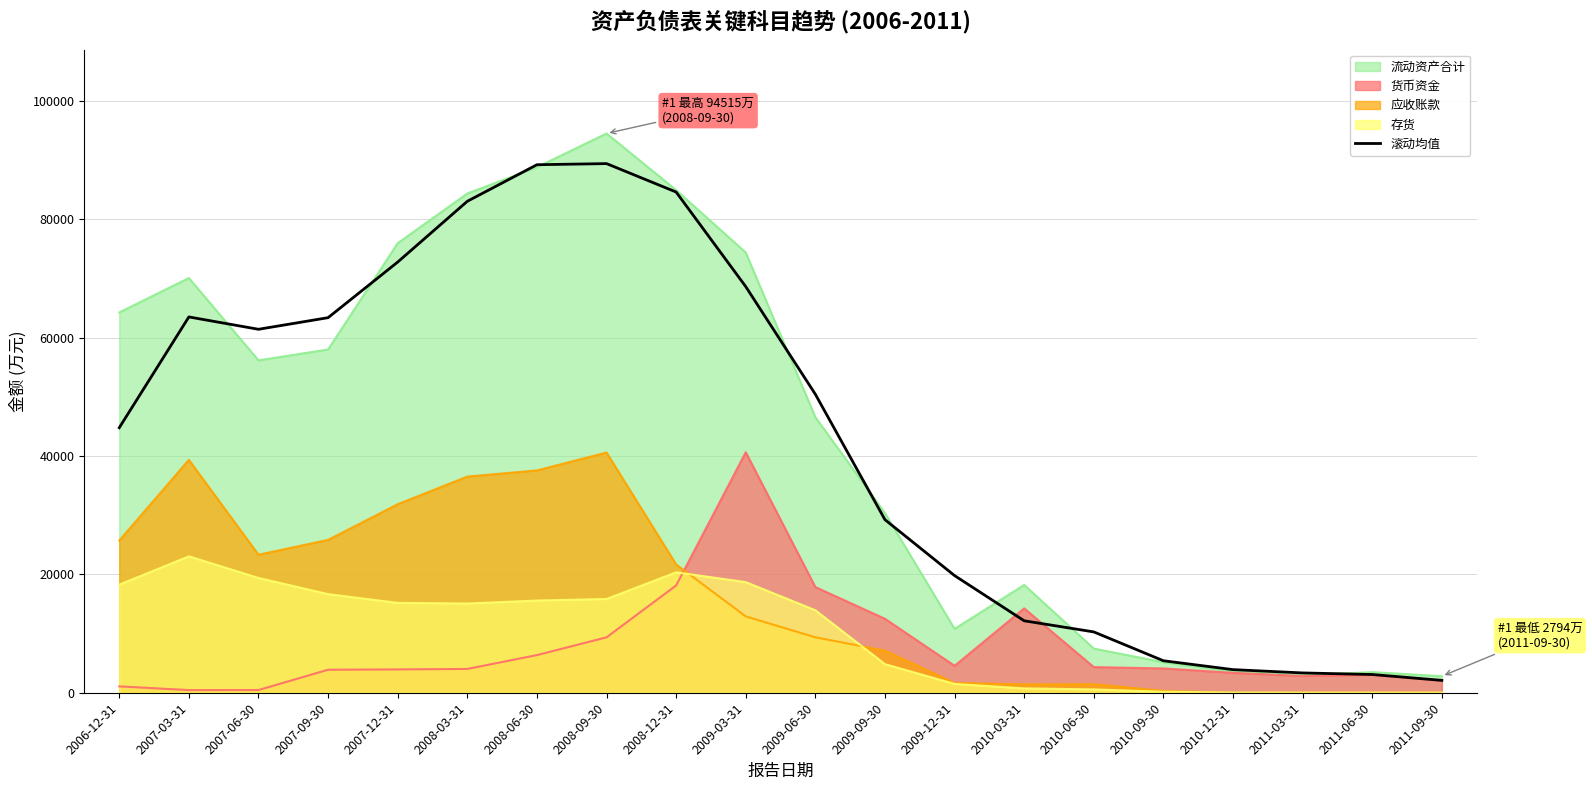

True or false: the data shows 155082.8 at 2008-09-30.

False